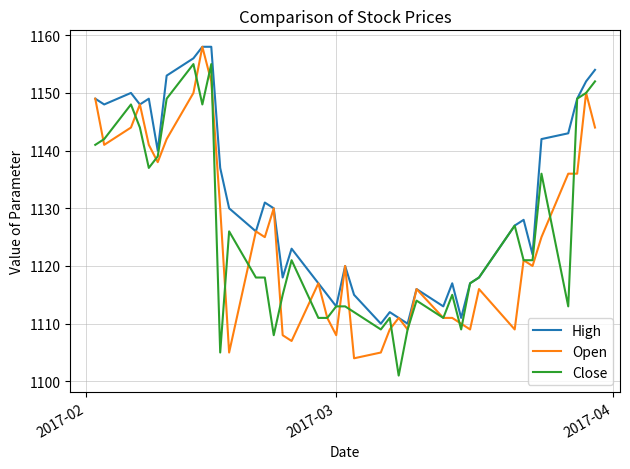

What is the minimum value shown in the chart?

1101